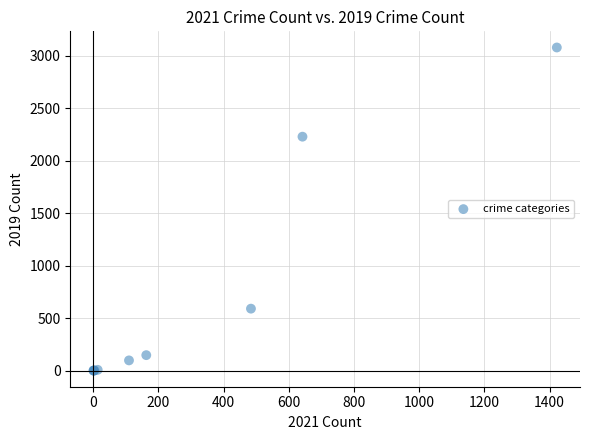

What Y value in the scatter plot is closest to 1540?

2230